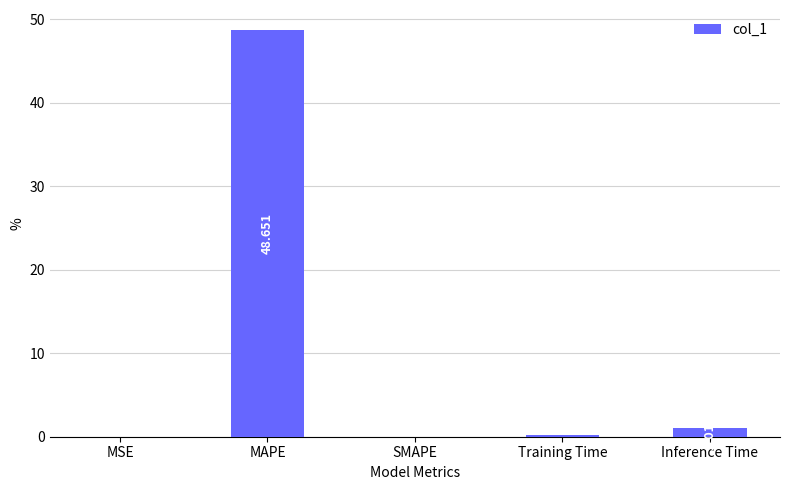

Are the bars horizontal?

No